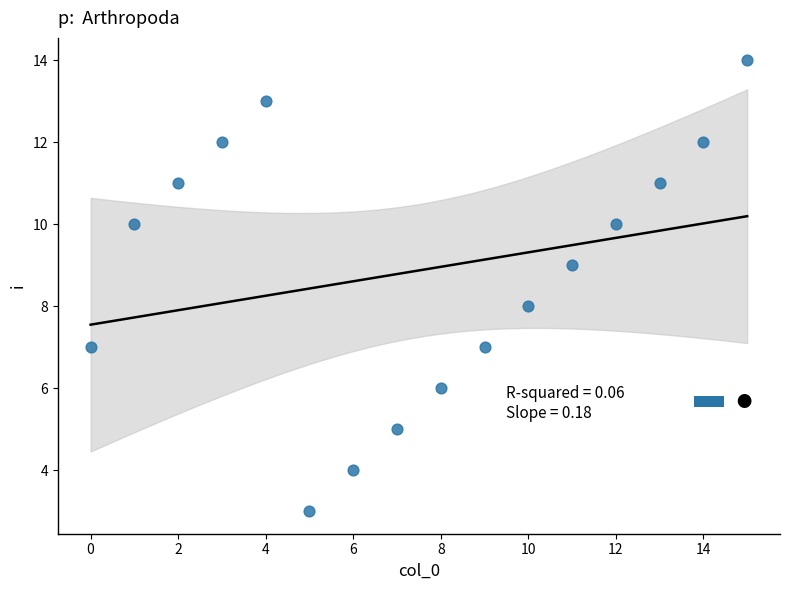

What is the range of Y values (max minus min)?

11